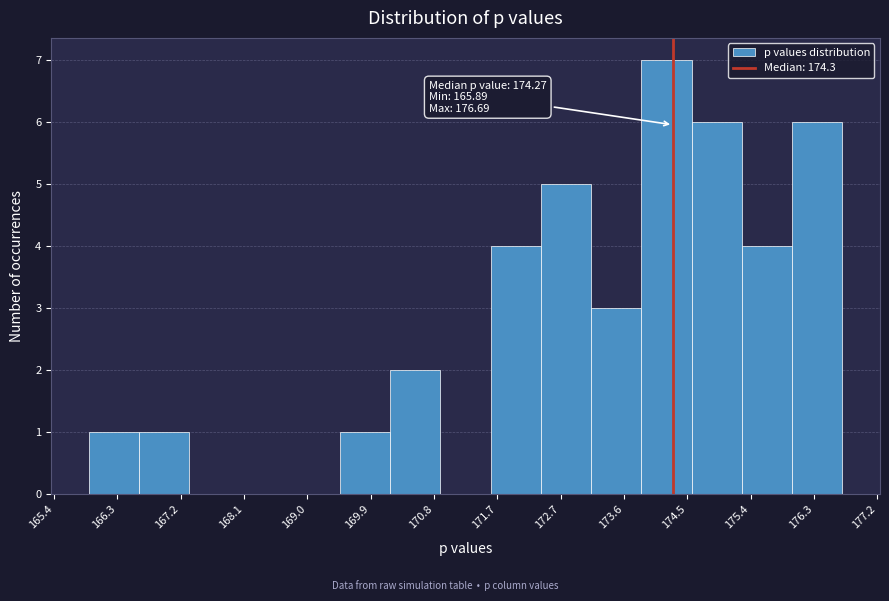

Over which range of the x-axis is the bar tallest?

173.8 to 174.5